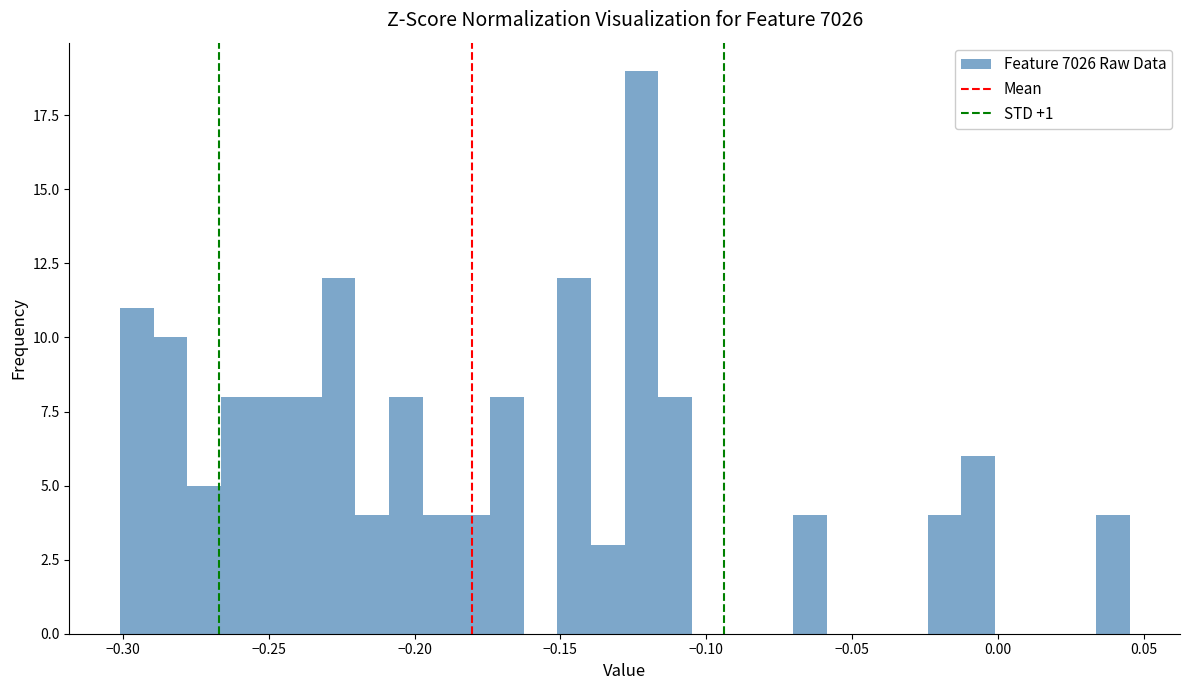

Around what value on the x-axis is the tallest bar? Give the approximate position of its centre, as read against the axis.

-0.120